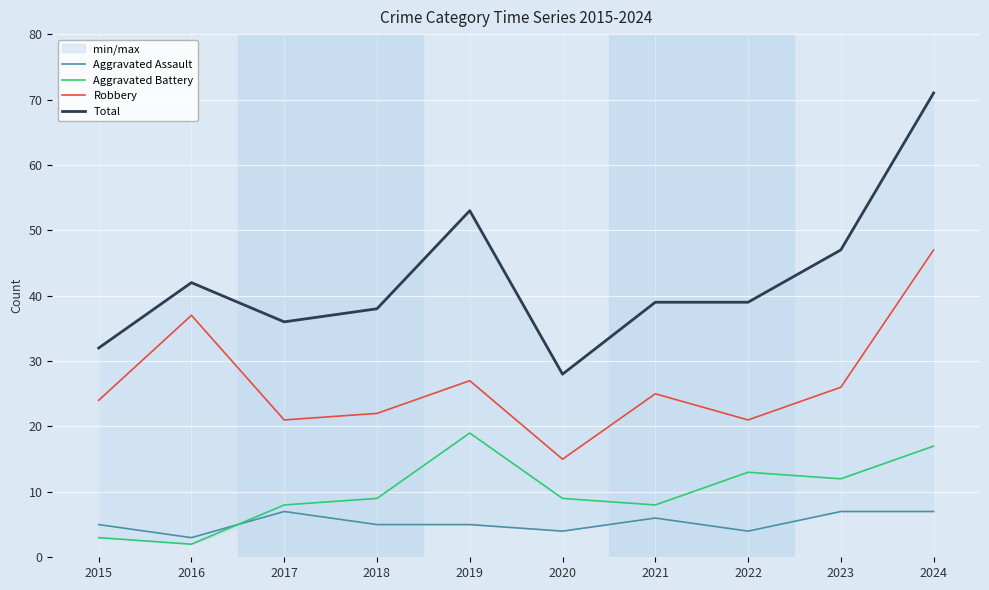

Where is the first local maximum for Total?

2016